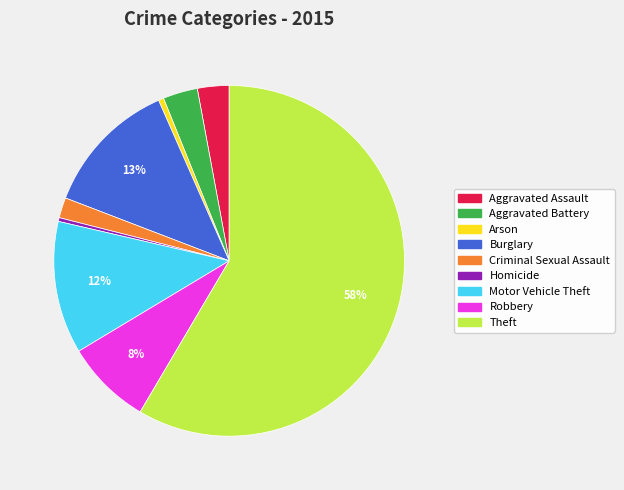

Which category has the biggest portion of the pie?

Theft